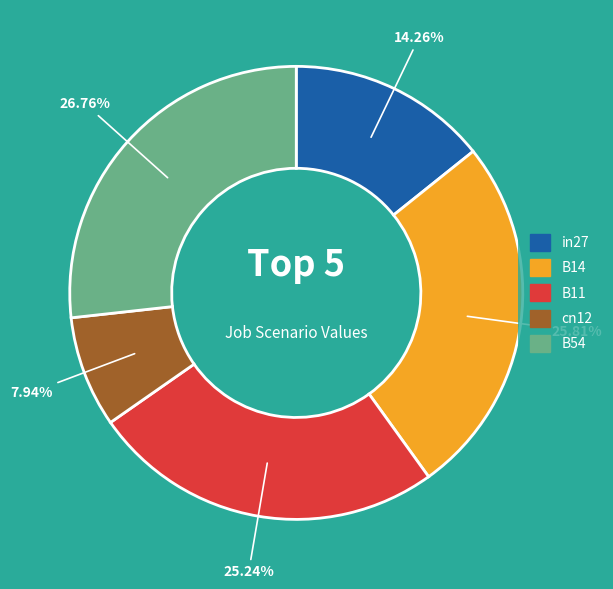

How many slices are in this pie chart?

5